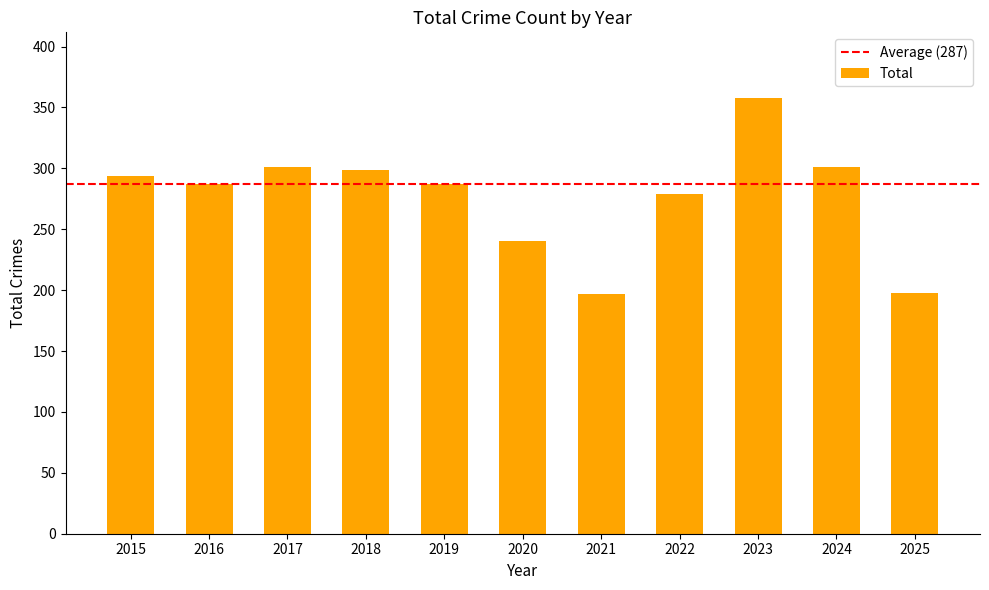

Which category has the highest value across all series?

2023